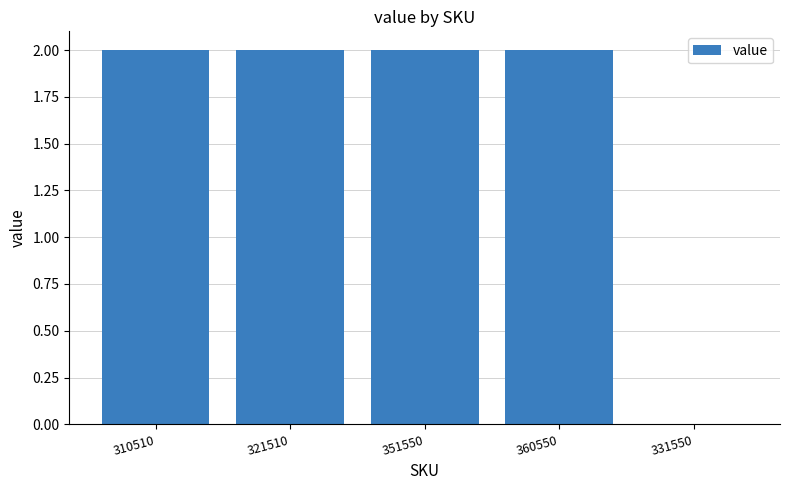

What is the sum of all values?

8